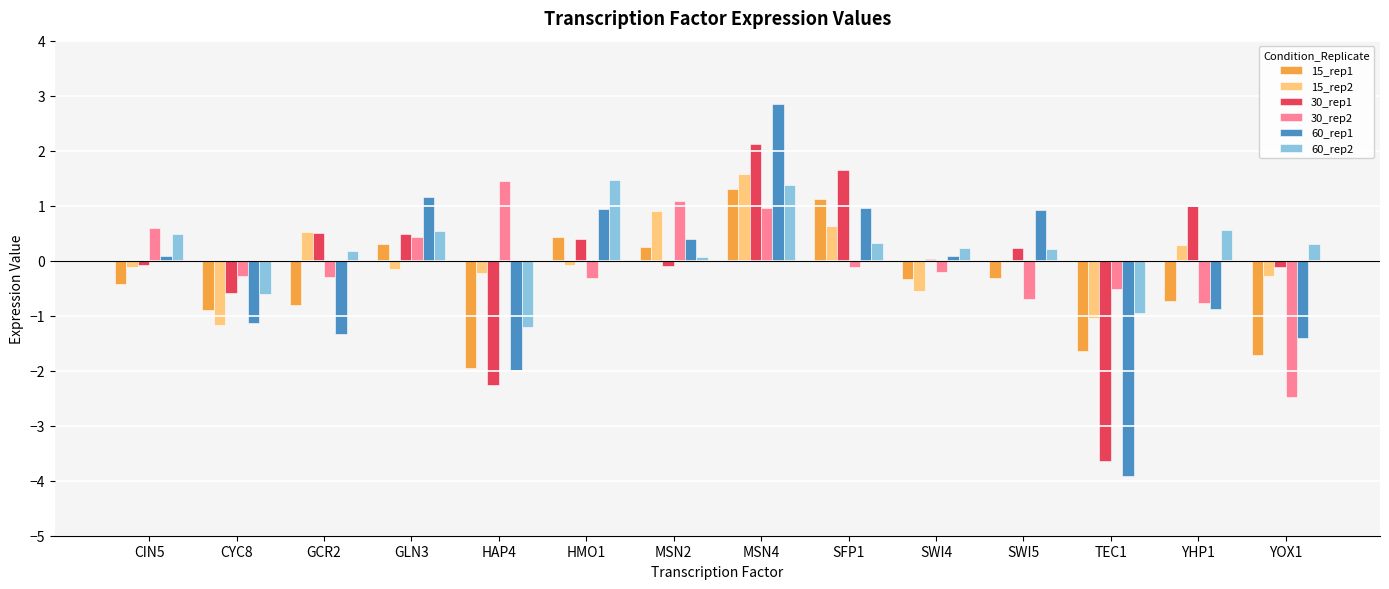

How many series are shown in this chart?

6